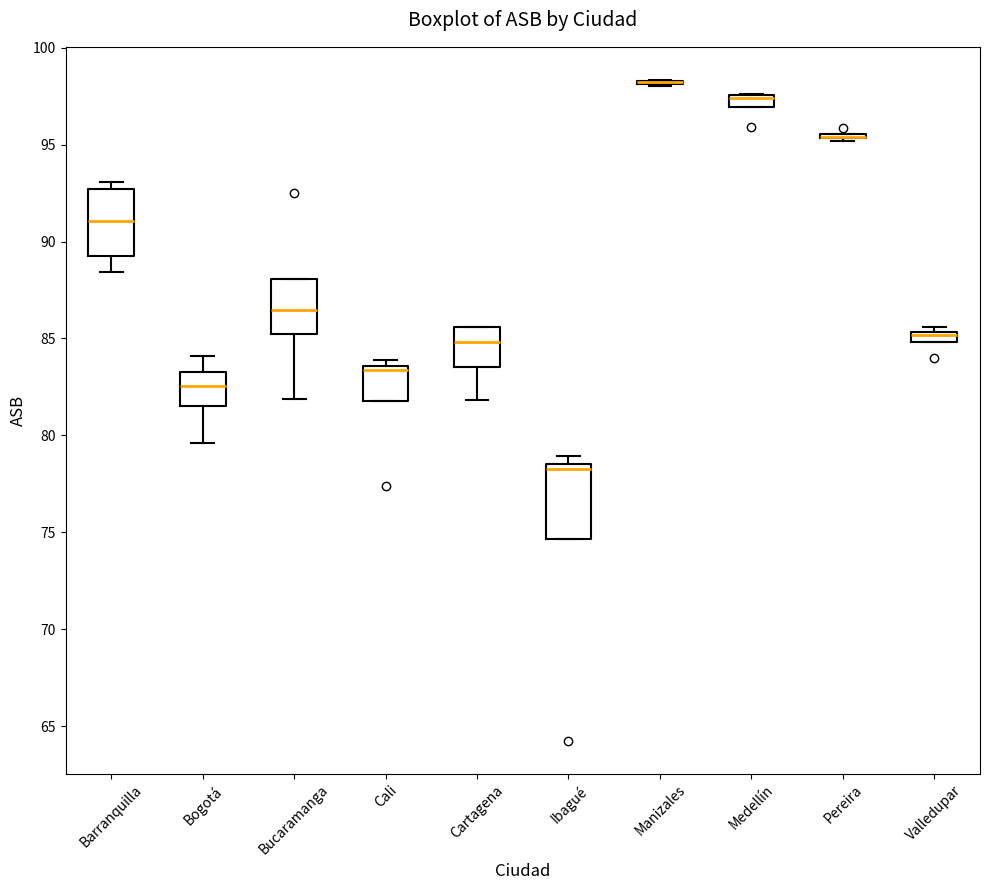

Where is the lower edge of the box for Ibagué on the y-axis? The values are not printed on the chart, so give them approximately, as read against the axis.

74.5